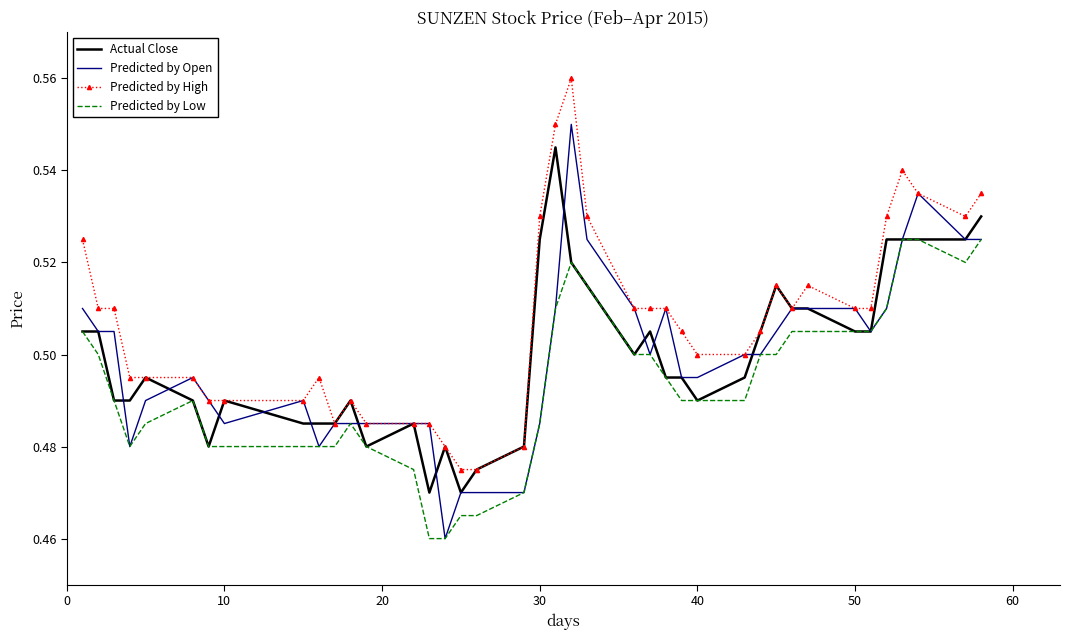

Rank the series by their maximum value, from highest to lowest.

Predicted by High, Predicted by Open, Actual Close, Predicted by Low